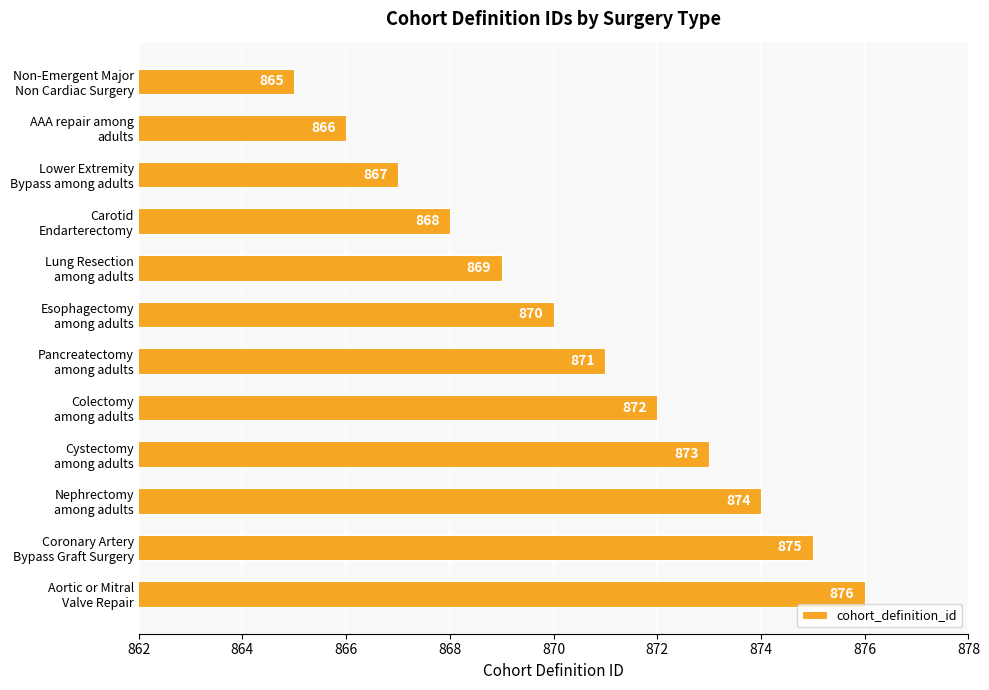

What is the difference between the maximum and minimum values?

11